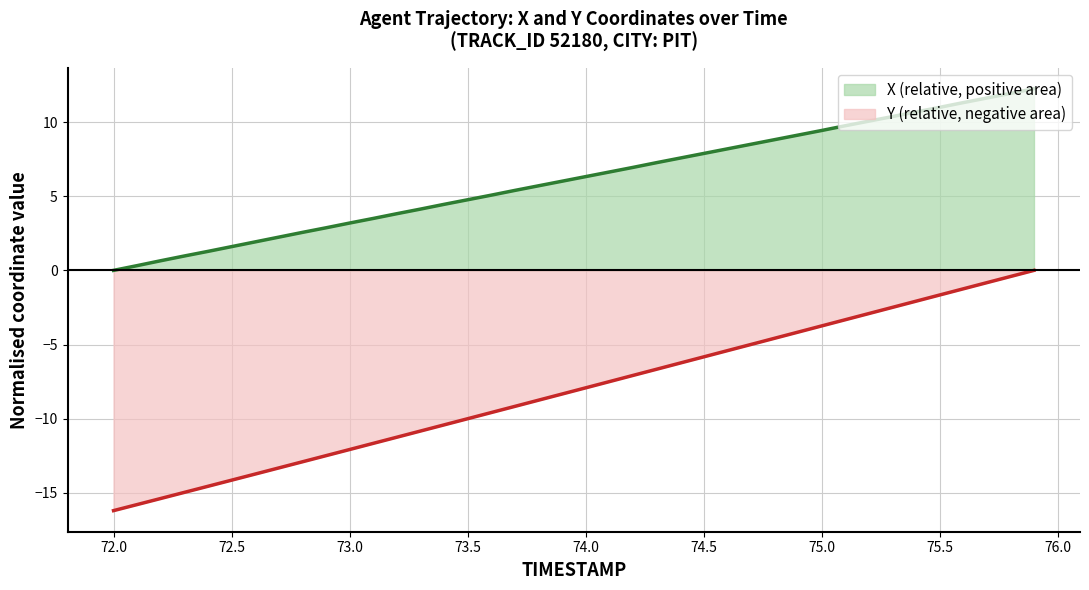

True or false: X and Y cross at least once.

False